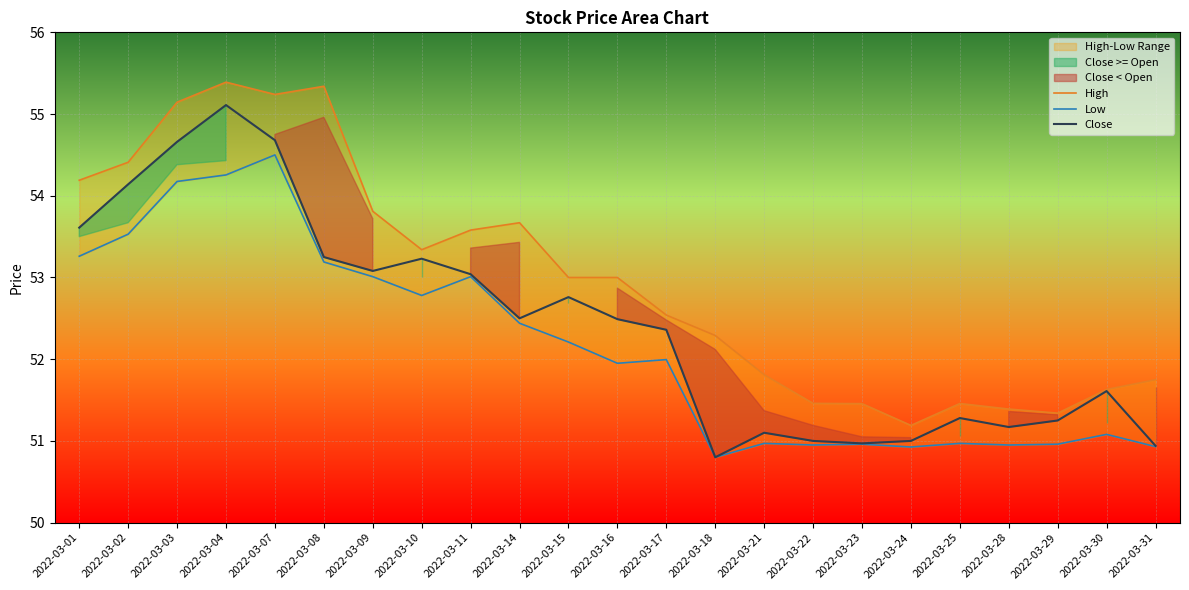

At which category does Low reach its first local valley?

2022-03-10